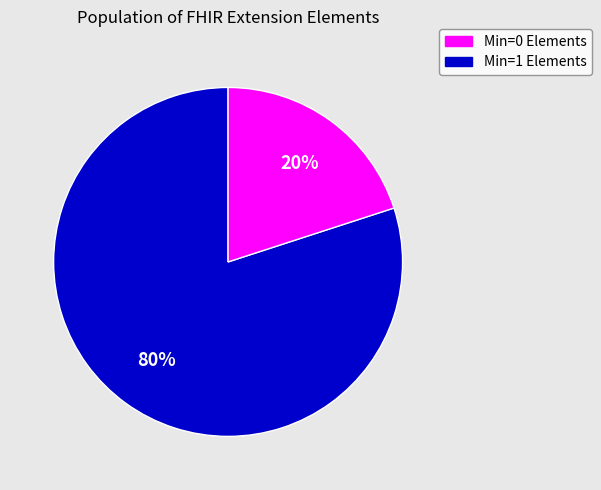

Is there any slice that represents more than half of the pie?

Yes